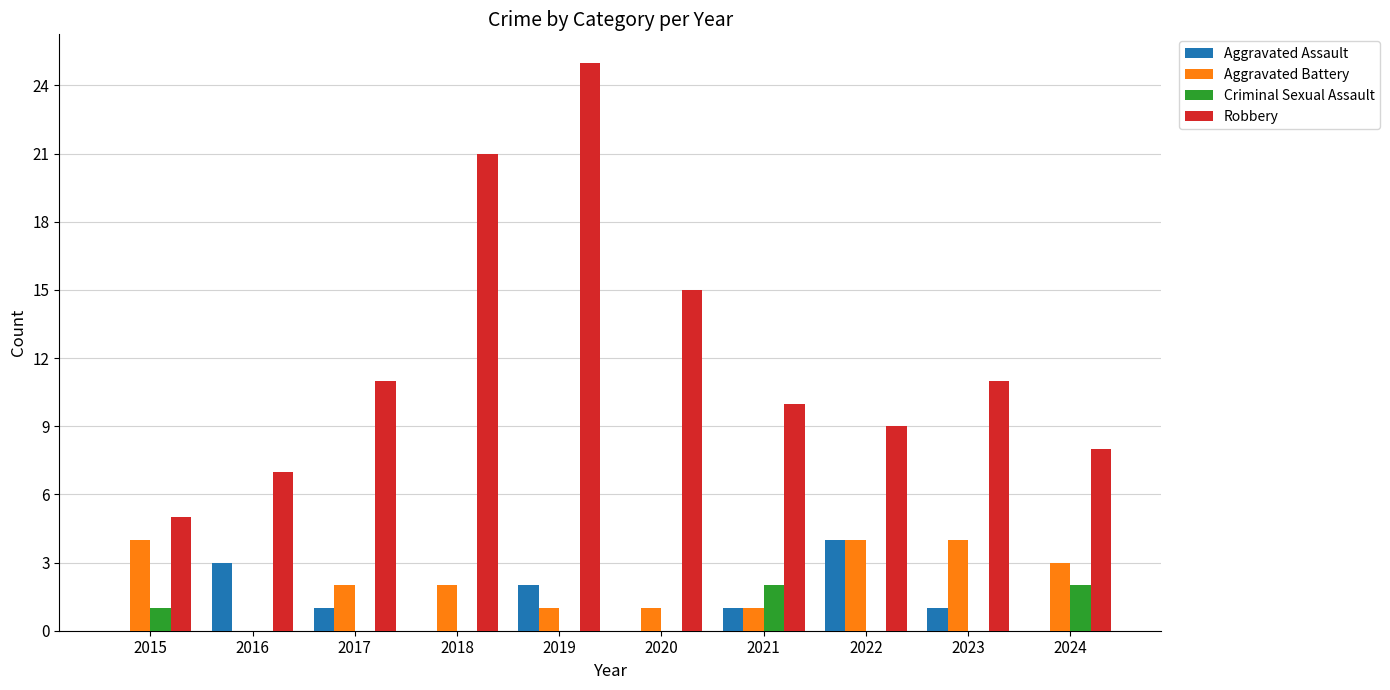

Is the value of Criminal Sexual Assault at 2024 greater than the value of Robbery at 2017?

No